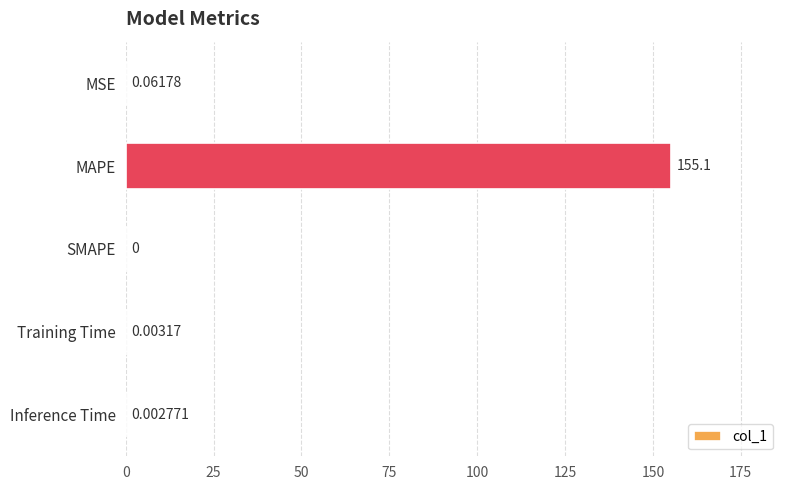

What is the sum of all values?

155.2